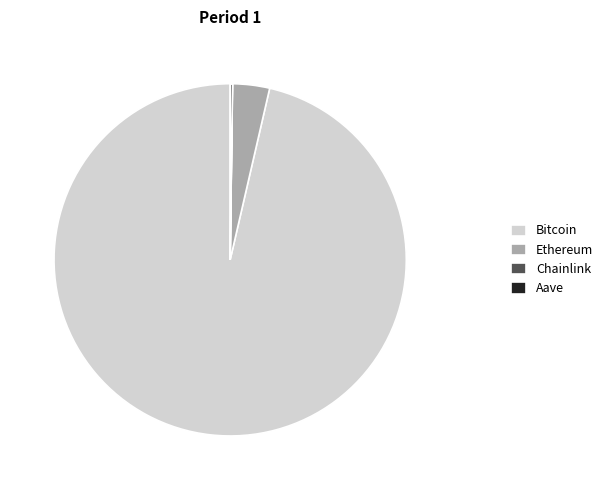

Which slice is the largest?

Bitcoin